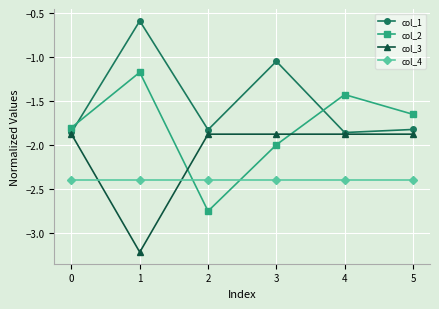

Rank the series at 3 from lowest to highest value.

col_4, col_2, col_3, col_1